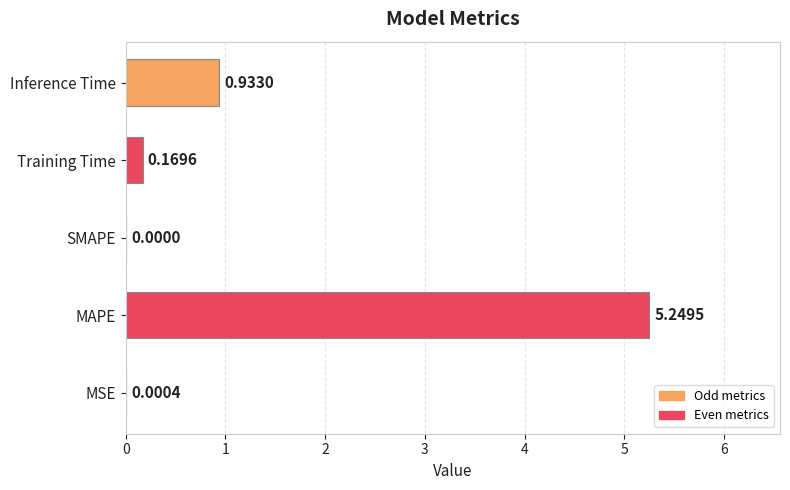

Which category has the highest value across all series?

MAPE